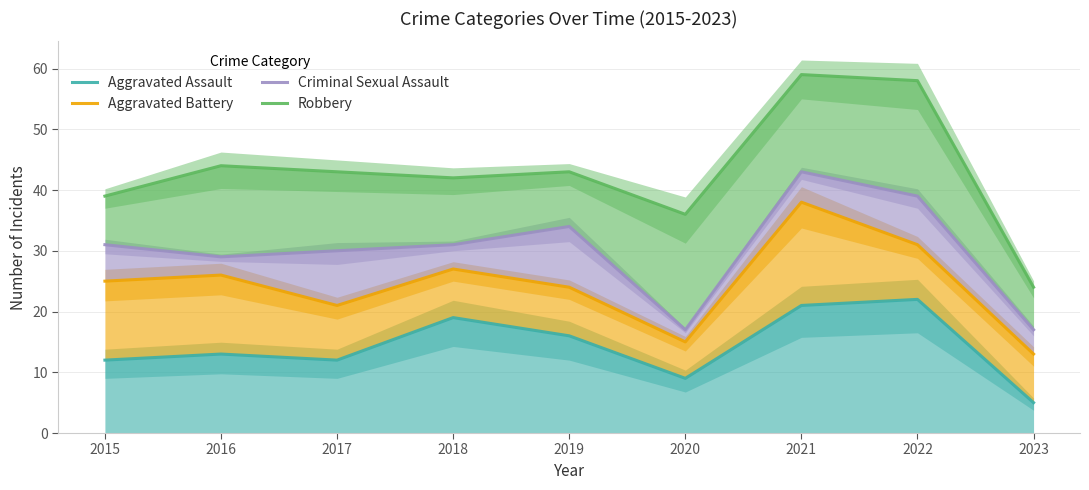

What is the difference between the maximum and second lowest values in the Aggravated Battery series?

23